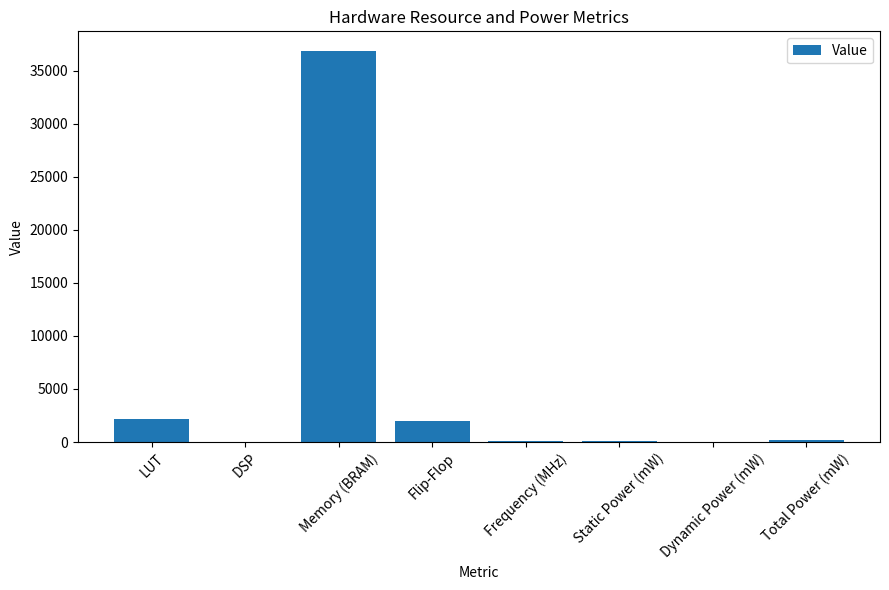

The chart shows a value of -20465.3 at DSP. True or false?

False